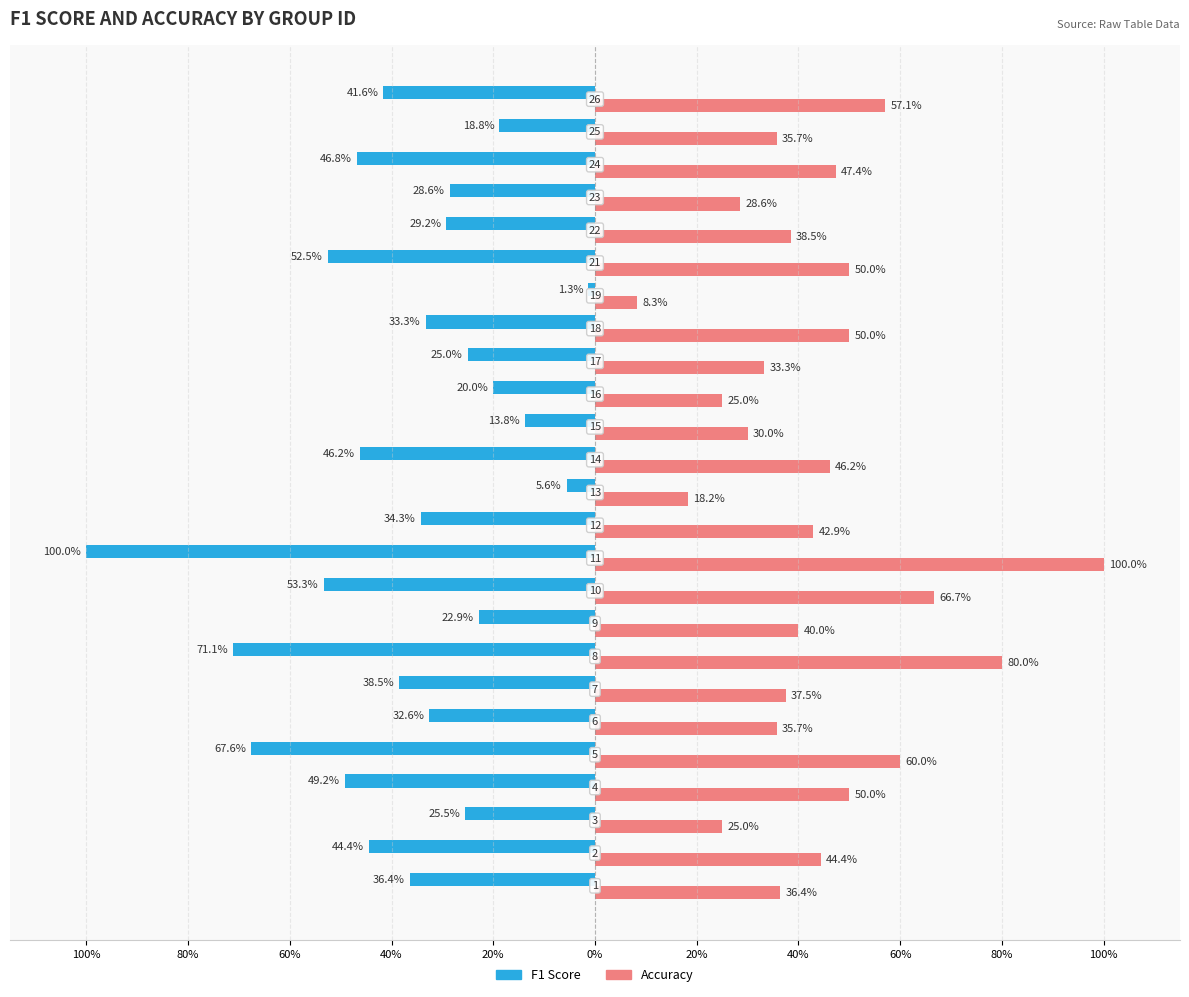

What is the difference between the second highest and minimum values in the Accuracy series?

0.7